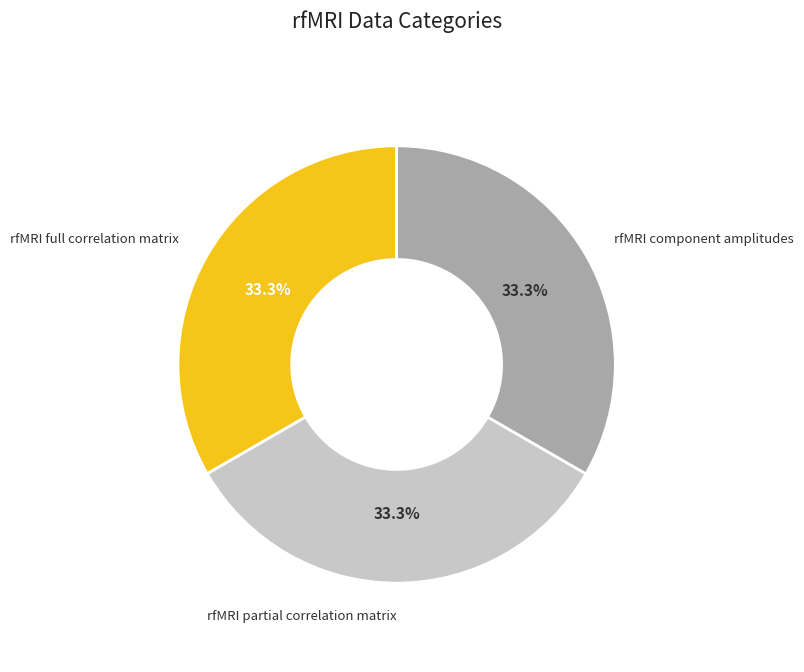

Is there a majority slice in this chart?

No